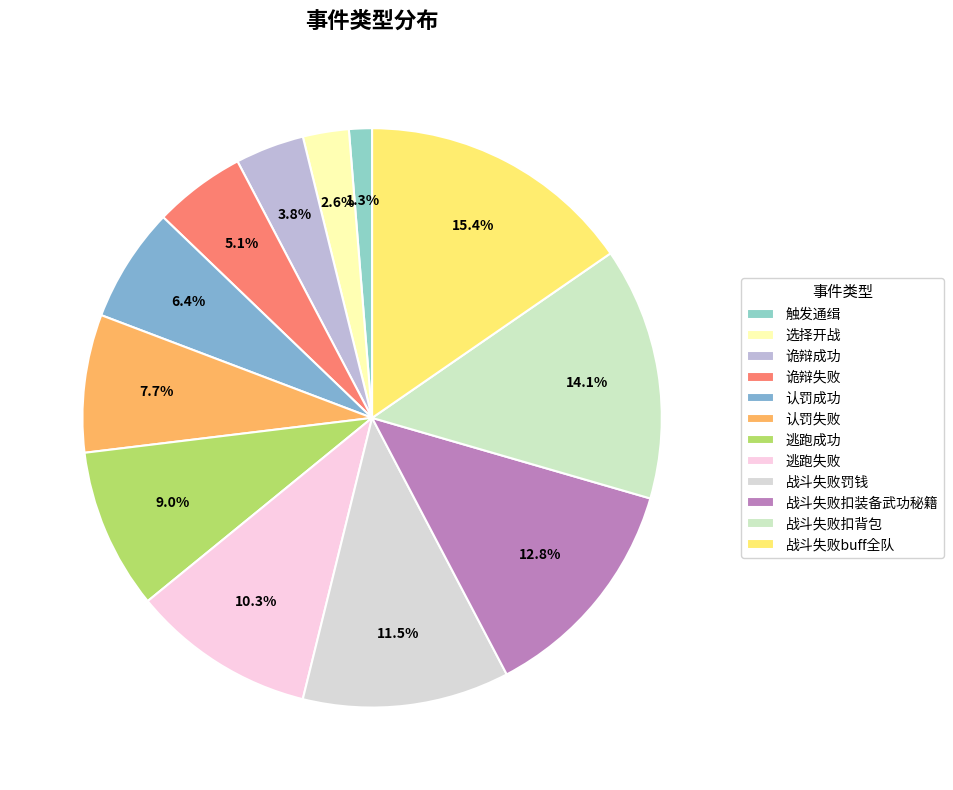

How many slices are in this pie chart?

12